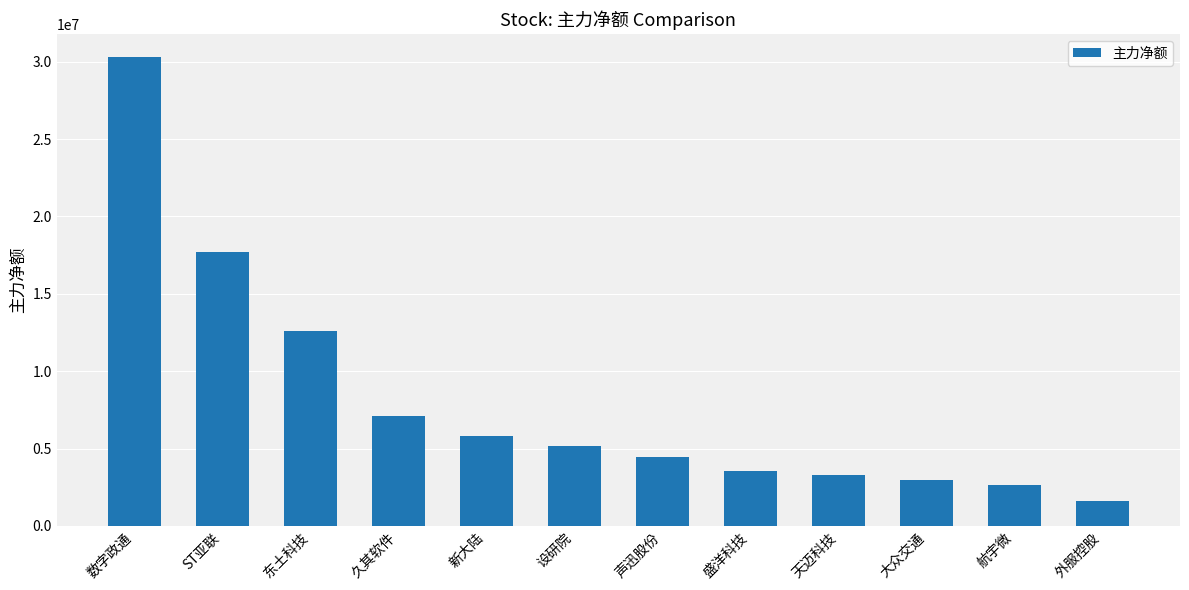

What is the difference between the values at 声迅股份 and 设研院?

696719